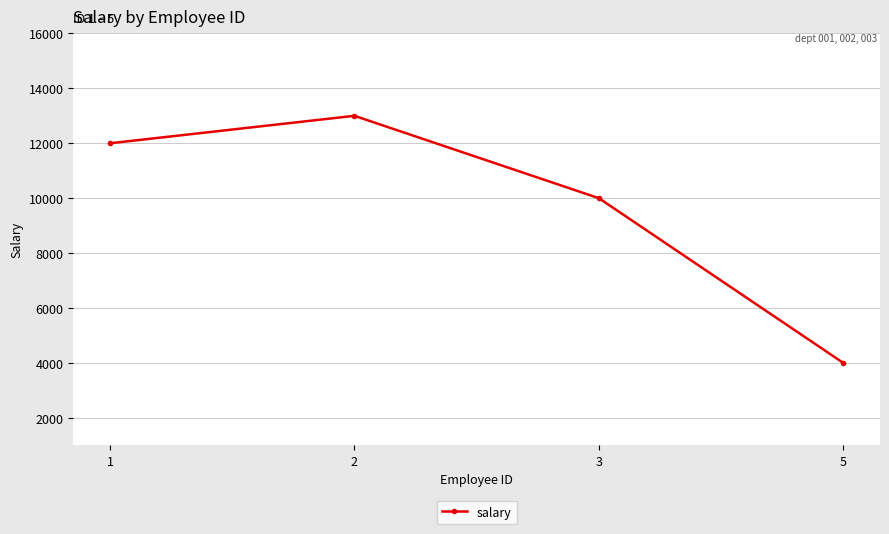

What is the value of the 4th point from the left?

4000